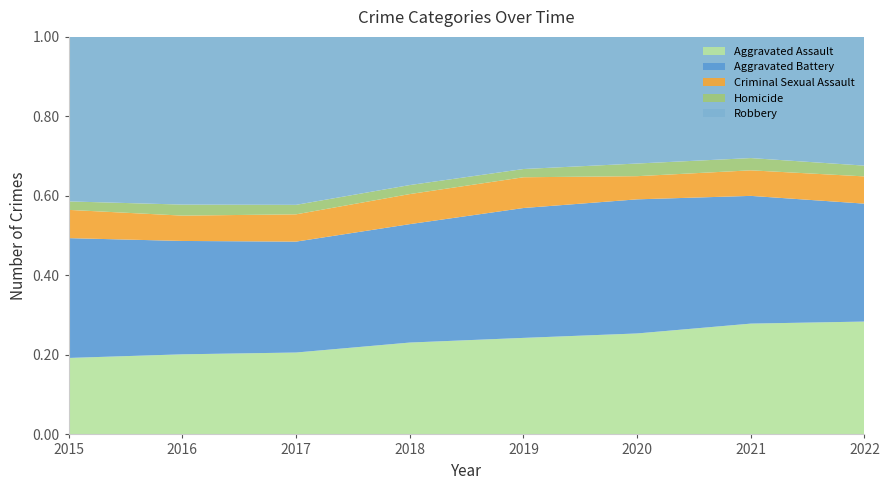

Reading right to left, list all the values displayed in this chart.

Aggravated Assault: 2022=4349	2021=7242	2020=6263	2019=5840	2018=6001	2017=5793	2016=5712	2015=4480
Aggravated Battery: 2022=4544	2021=8348	2020=8319	2019=7857	2018=7735	2017=7845	2016=8085	2015=7018
Criminal Sexual Assault: 2022=1050	2021=1670	2020=1437	2019=1861	2018=1964	2017=1929	2016=1807	2015=1656
Homicide: 2022=415	2021=801	2020=785	2019=498	2018=589	2017=672	2016=786	2015=496
Robbery: 2022=4961	2021=7920	2020=7855	2019=7994	2018=9679	2017=11880	2016=11960	2015=9638